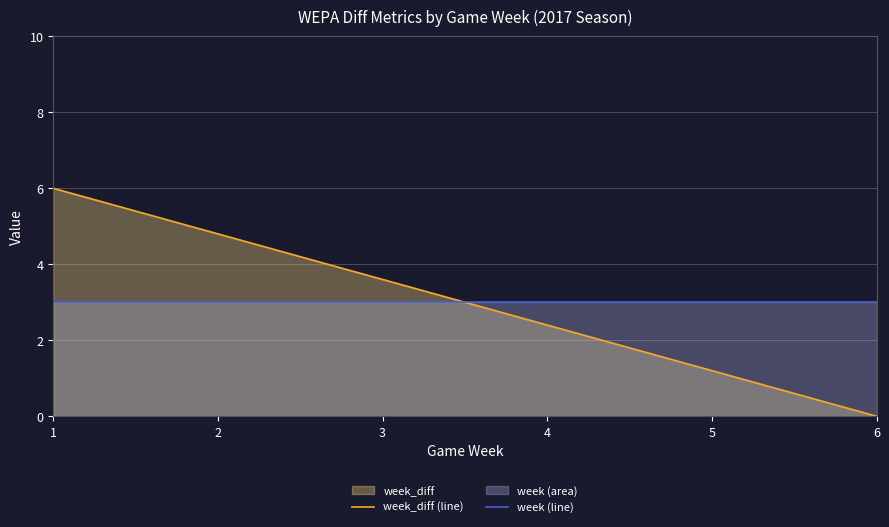

After their last crossing, which series has the higher values: week_diff (line) or week (line)?

week (line)